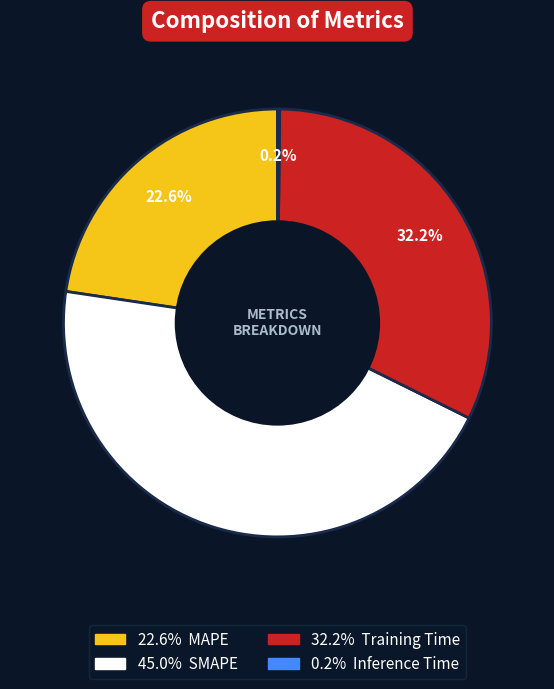

Is there a majority slice in this chart?

No